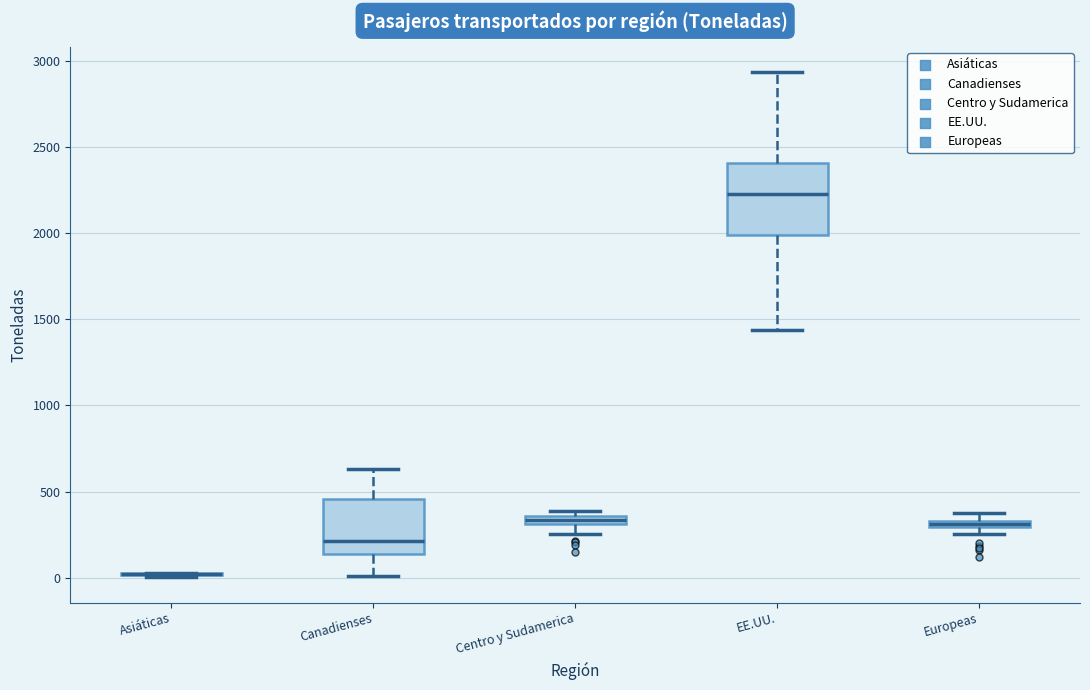

Where is the lower edge of the box for Europeas on the y-axis? The values are not printed on the chart, so give them approximately, as read against the axis.

300